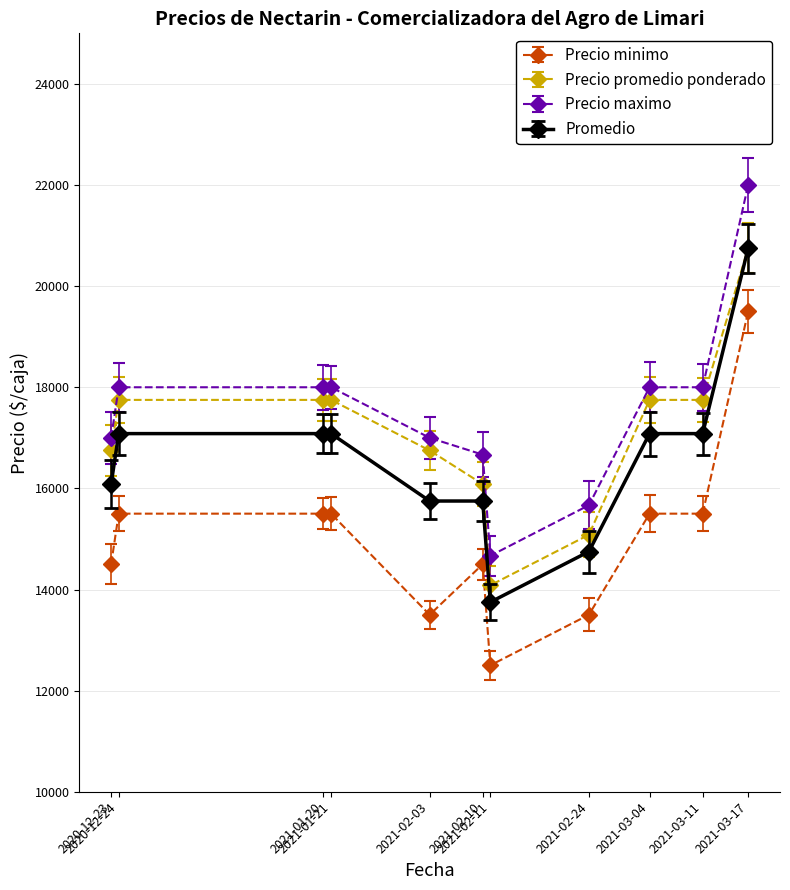

What is the label of the 4th point from the right?

2021-02-24